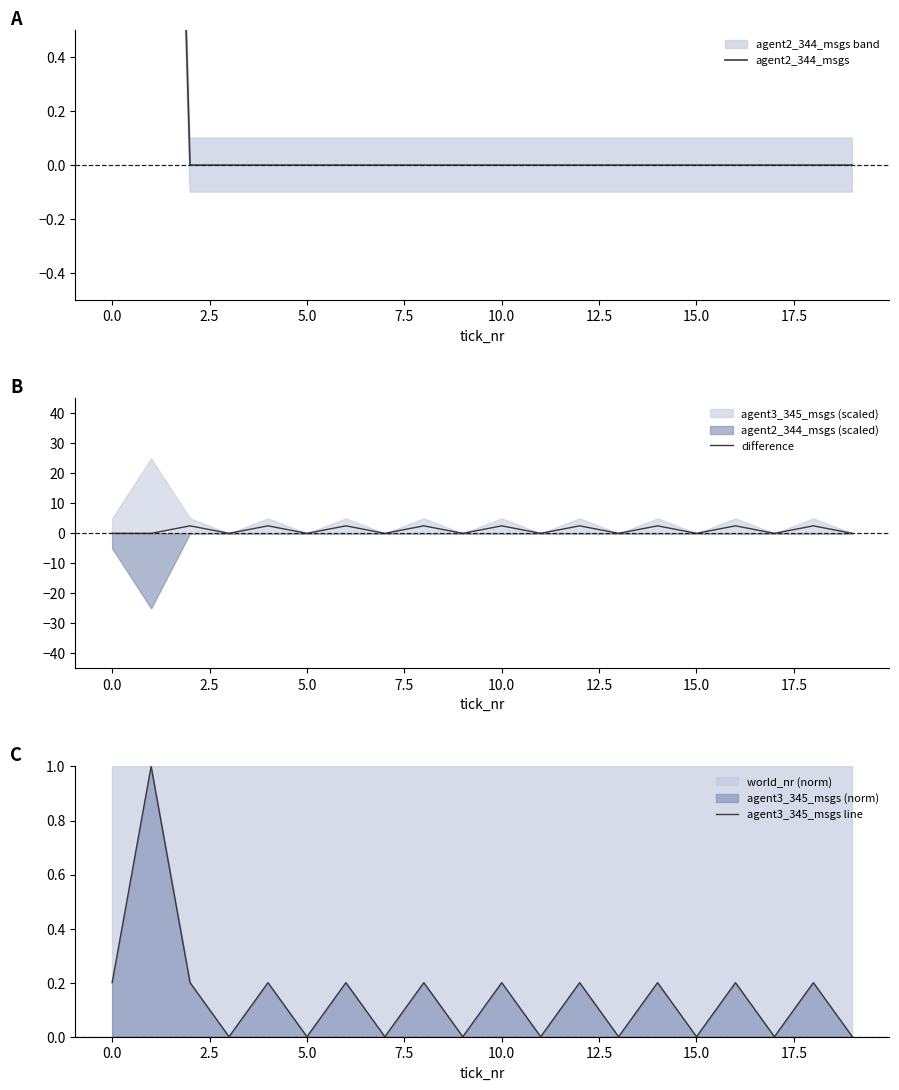

Where do agent2_344_msgs and agent3_345_msgs line first cross each other?

0.0 and 2.5